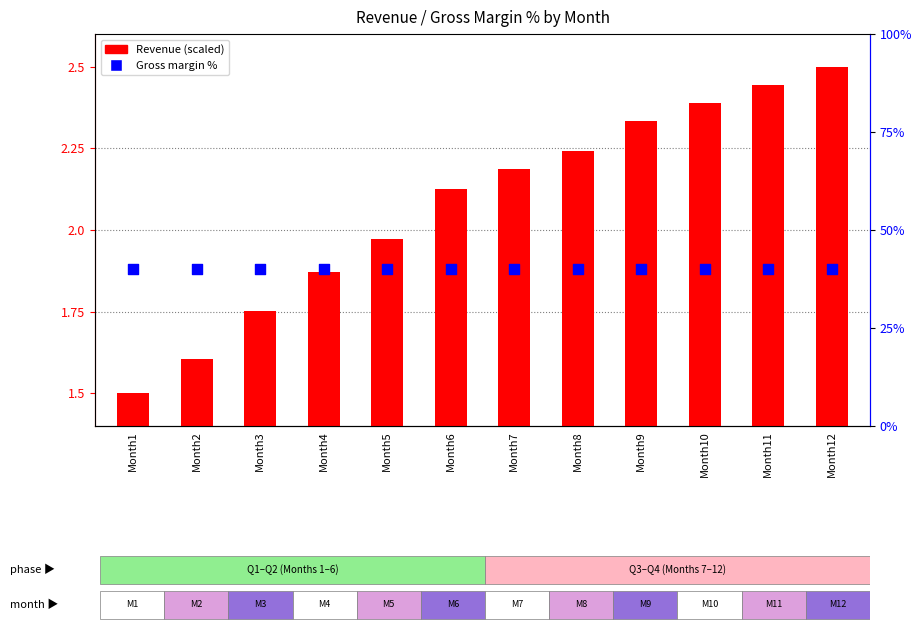

Which series reaches the maximum Y coordinate?

Gross margin %